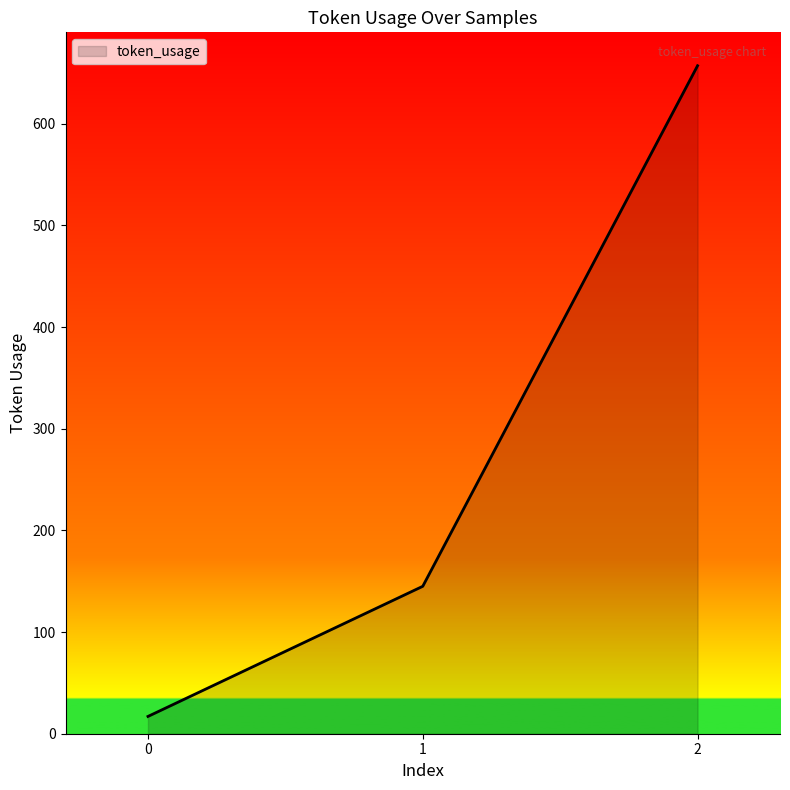

What is the average value?

273